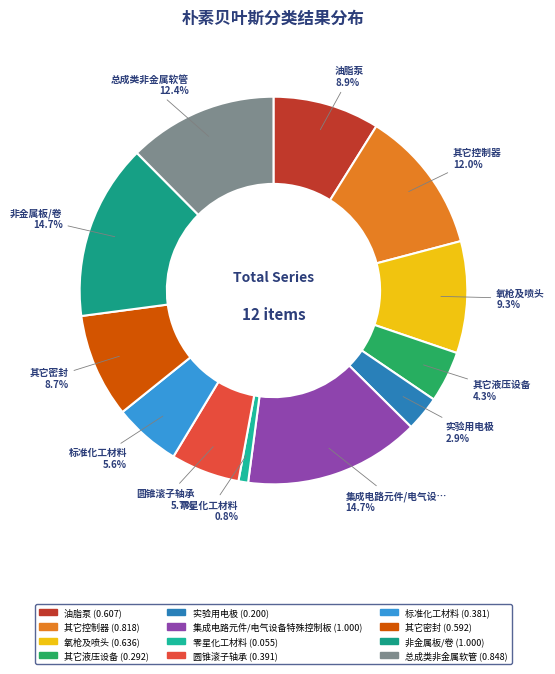

How many slices are in this pie chart?

12